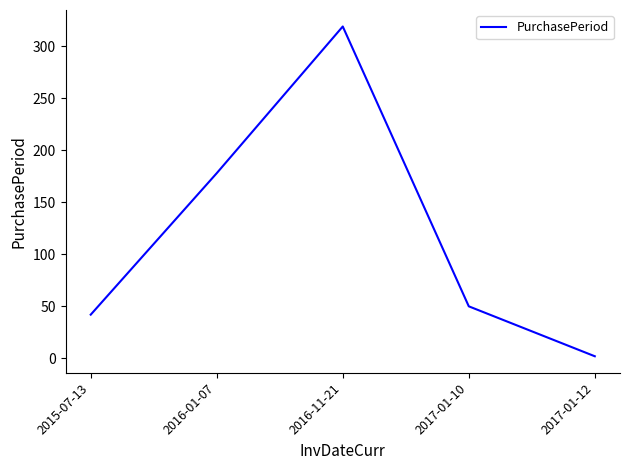

Approximately how many times larger is the value at 2015-07-13 compared to 2016-11-21?

0.1